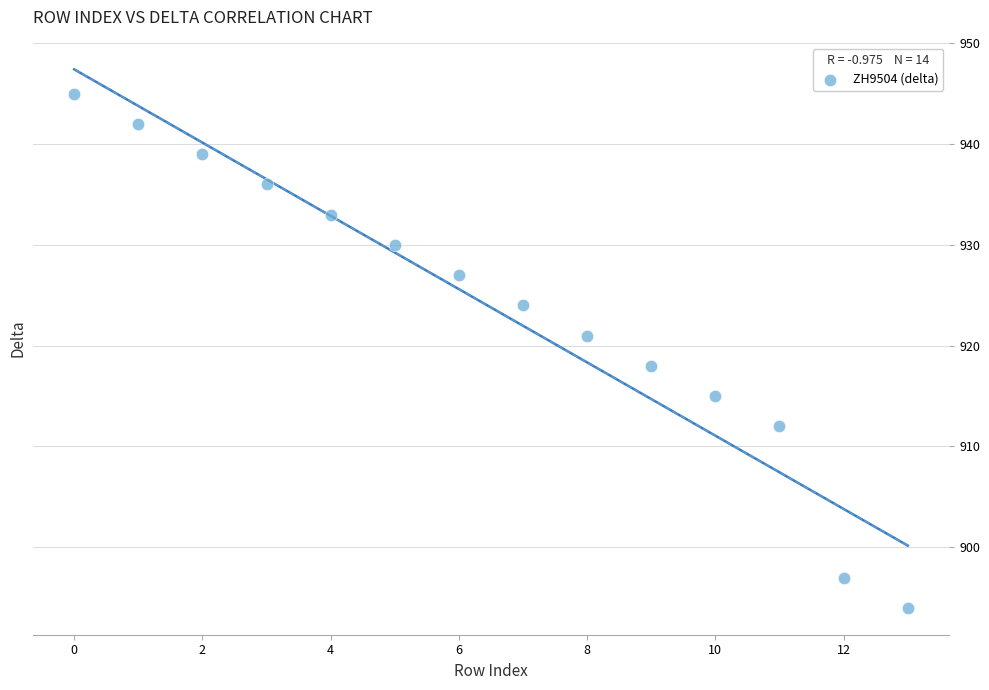

What is the range of Y values (max minus min)?

51